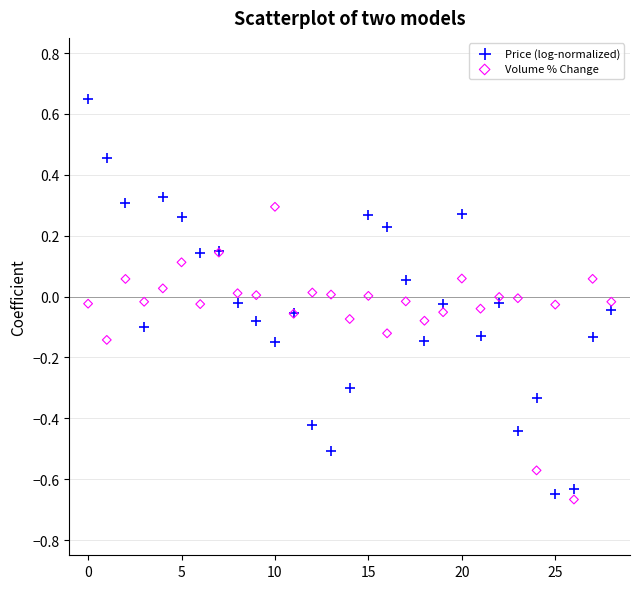

Which series contains the highest Y value?

Price (log-normalized)